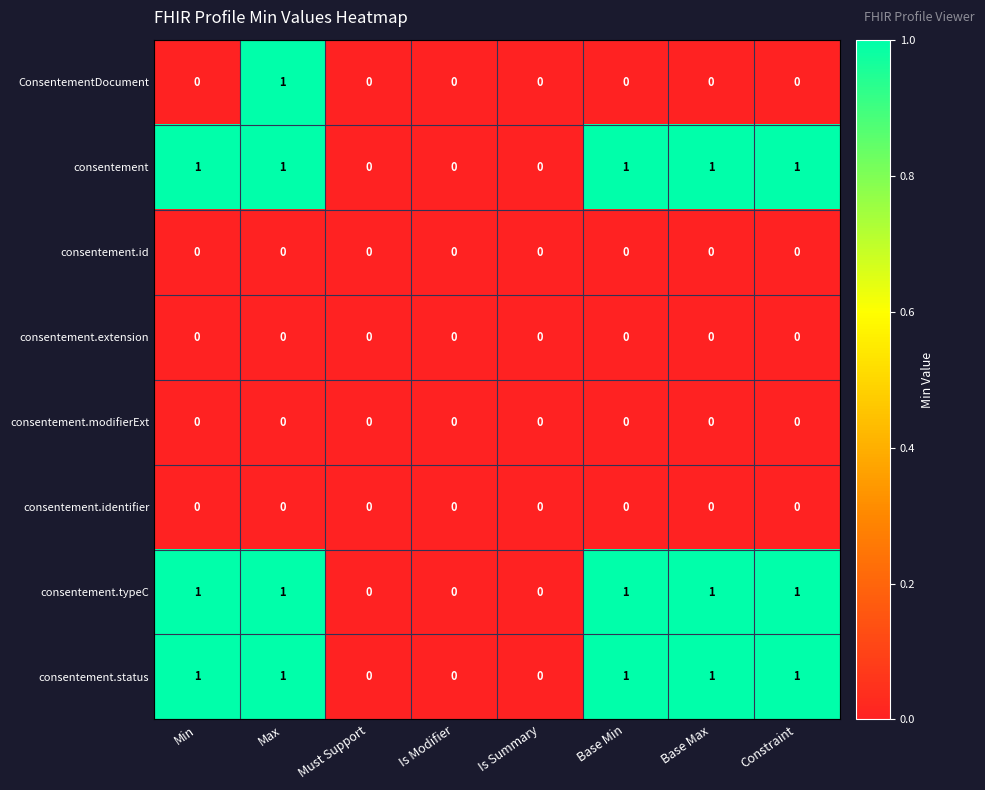

At which category is the sum across all series the highest?

Max